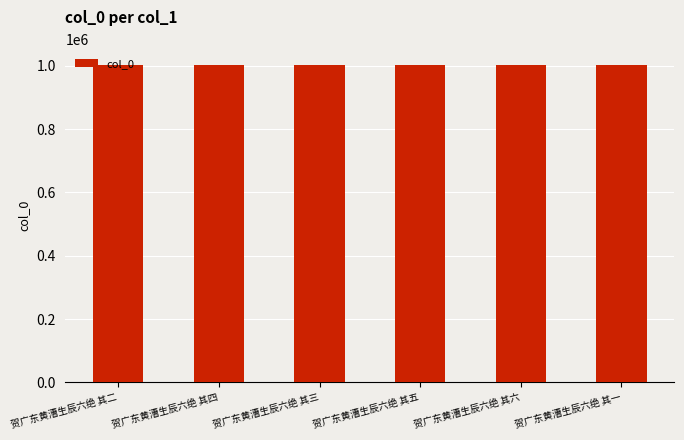

What is the difference between the maximum and second lowest values?

638